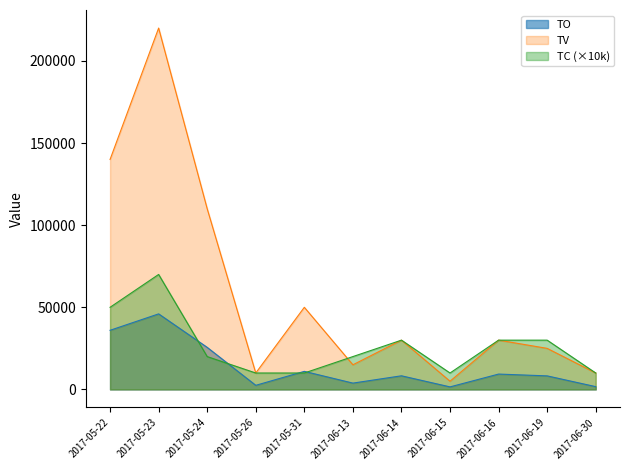

What is the value of the TO point at the 11th from the left?

1700